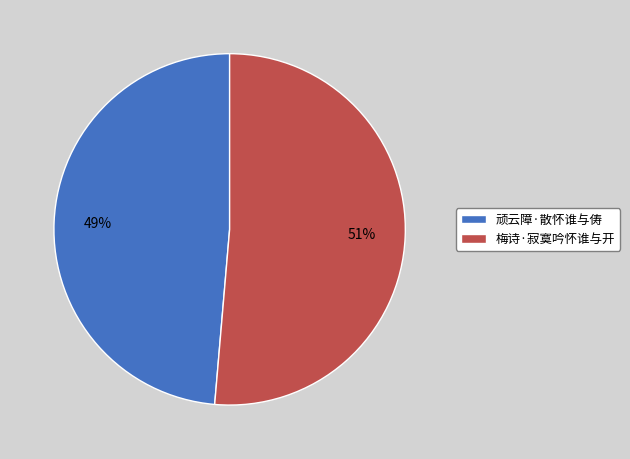

Count the number of slices in the pie.

2